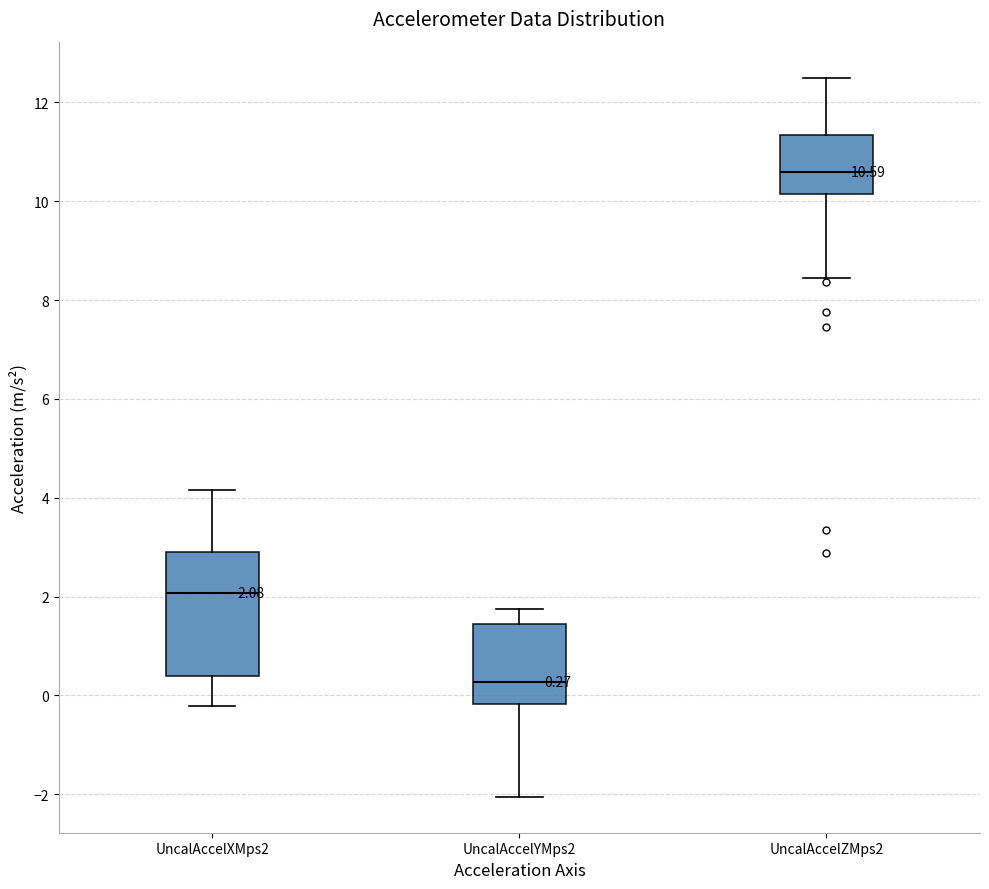

Which box's median line is the highest?

UncalAccelZMps2